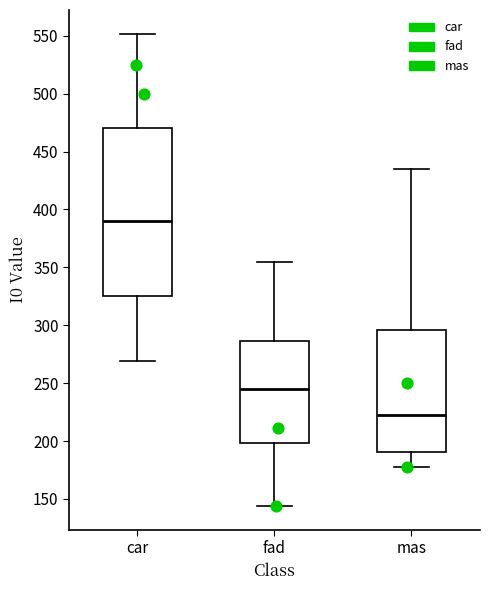

Reading left to right, read every box against the y-axis: the position of its median line, the range the box covers, and the ends of its whiskers. The values are not printed on the chart, so give them approximately, as read against the axis.

car: median 390, box 325 to 470, whiskers 270 to 550
fad: median 245, box 200 to 285, whiskers 145 to 355
mas: median 225, box 190 to 295, whiskers 180 to 435